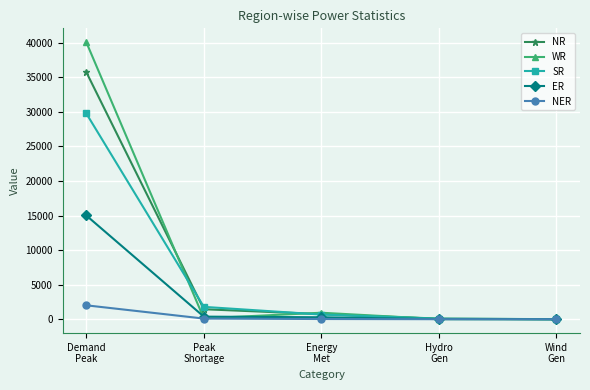

Which series has the largest range (max minus min)?

WR